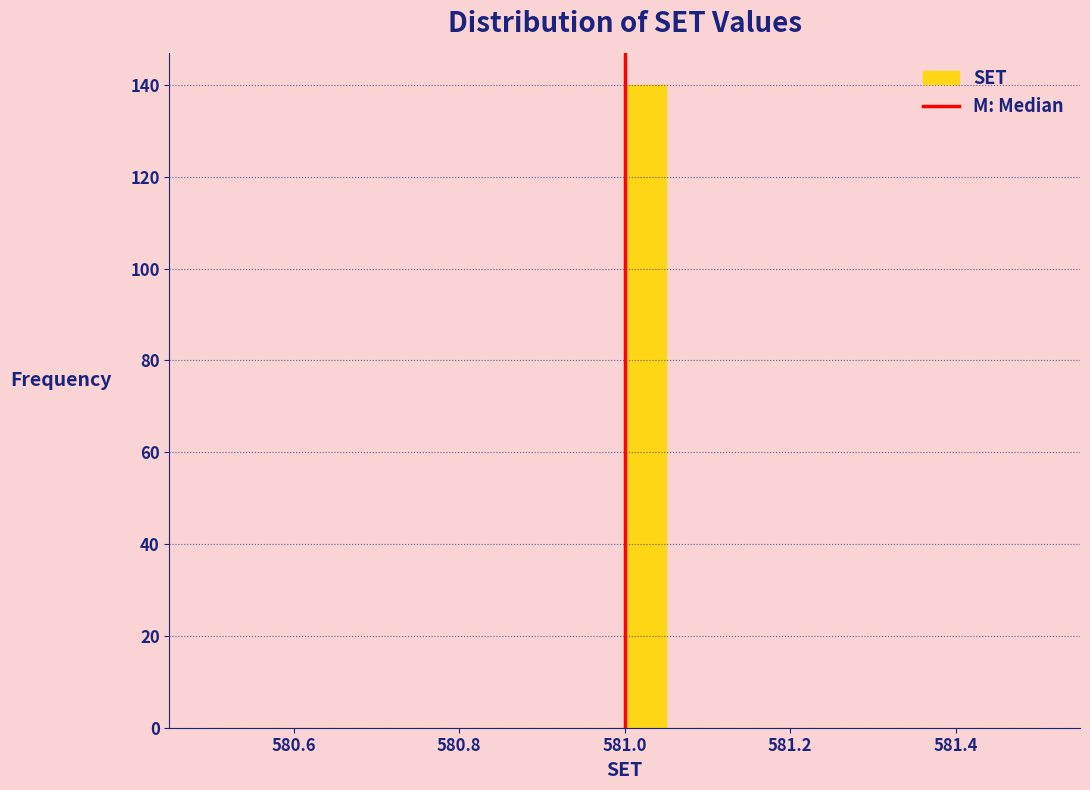

Read against the x-axis, roughly where is the centre of the tallest bar?

581.02